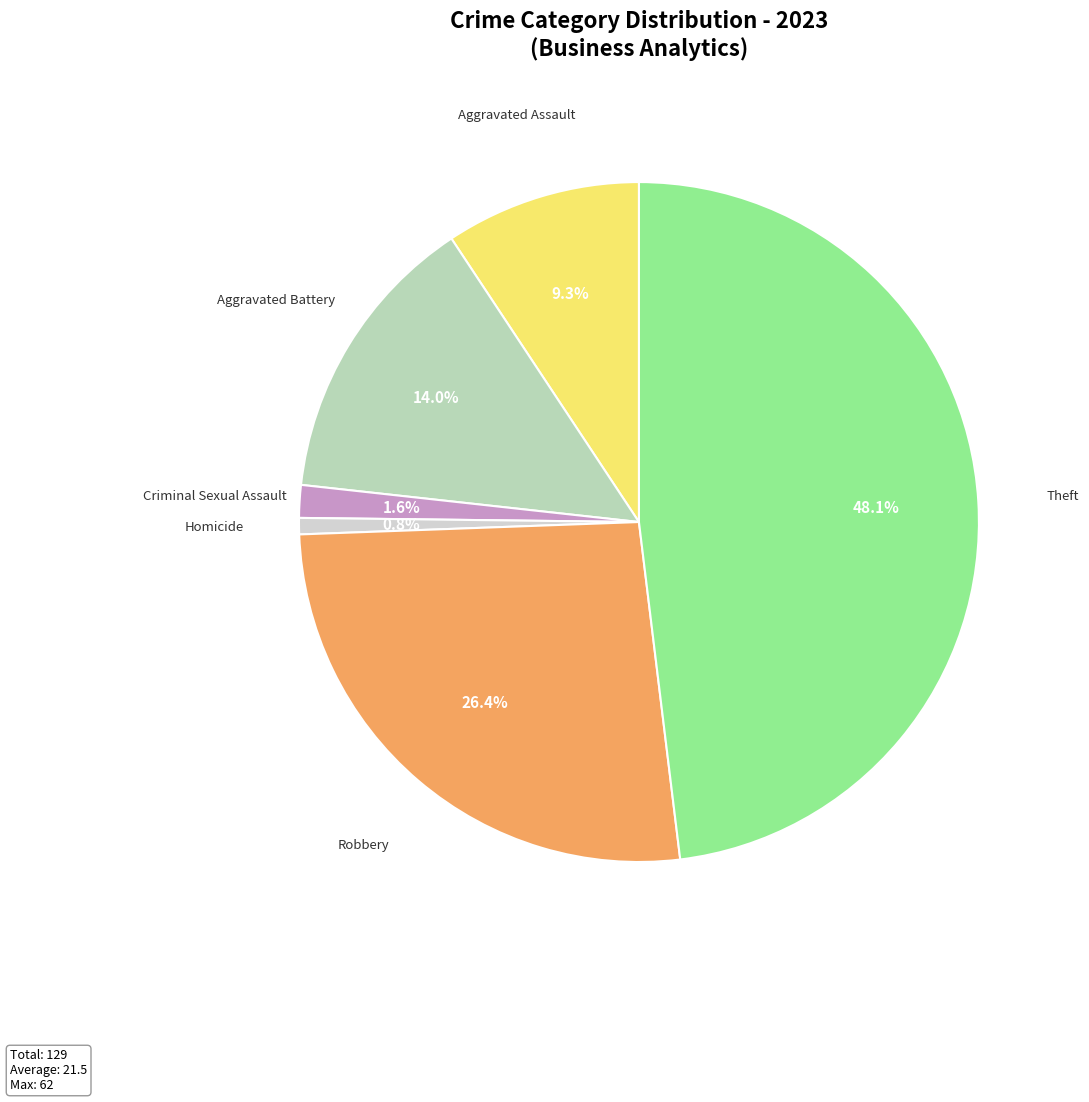

To the nearest percent, what is the average slice percentage?

17%